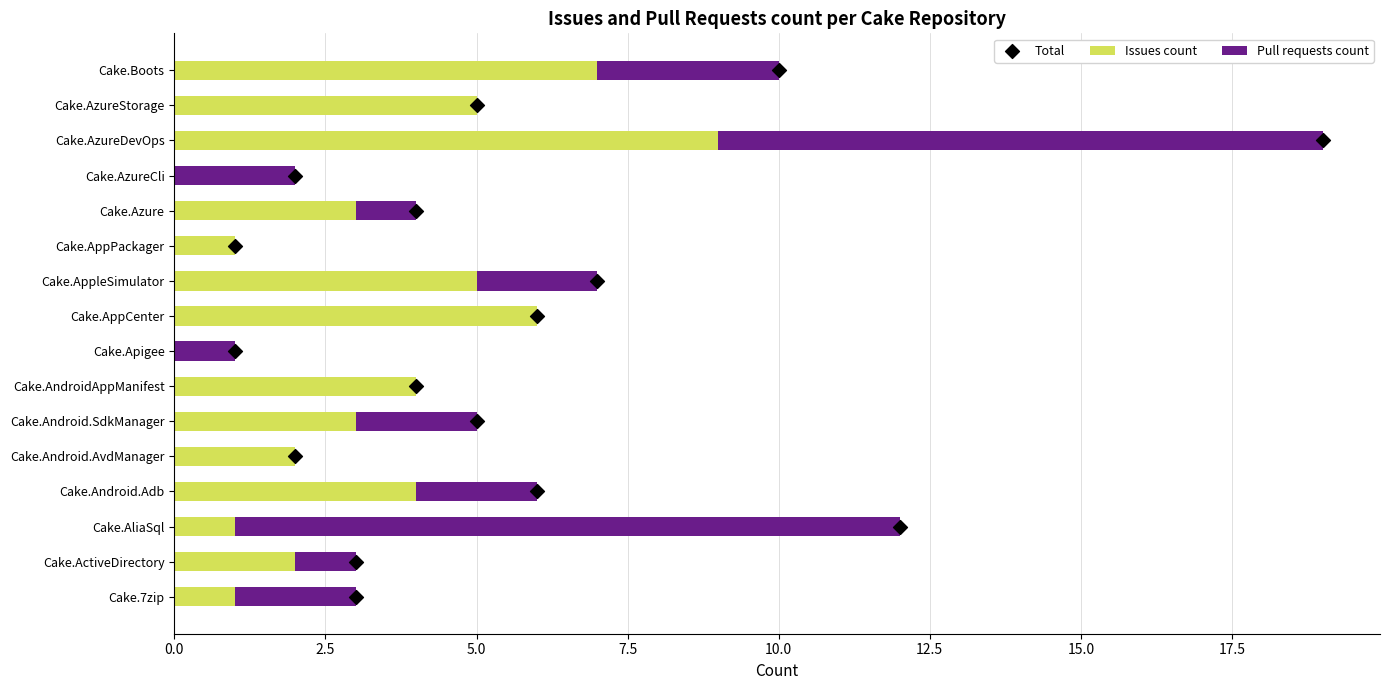

Which series has the largest total across all categories?

Total